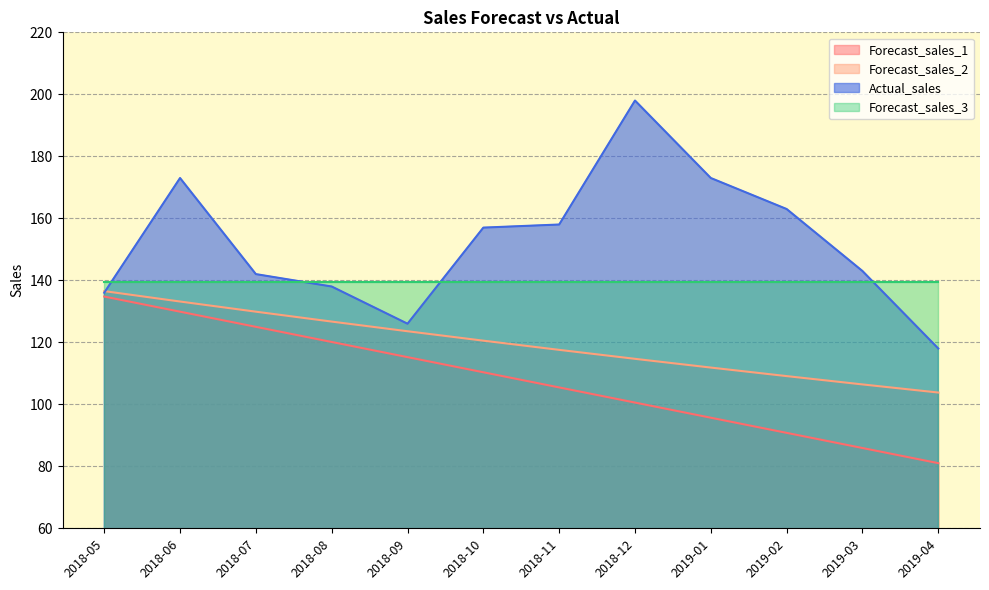

Does the chart display data point markers on the line(s)?

No